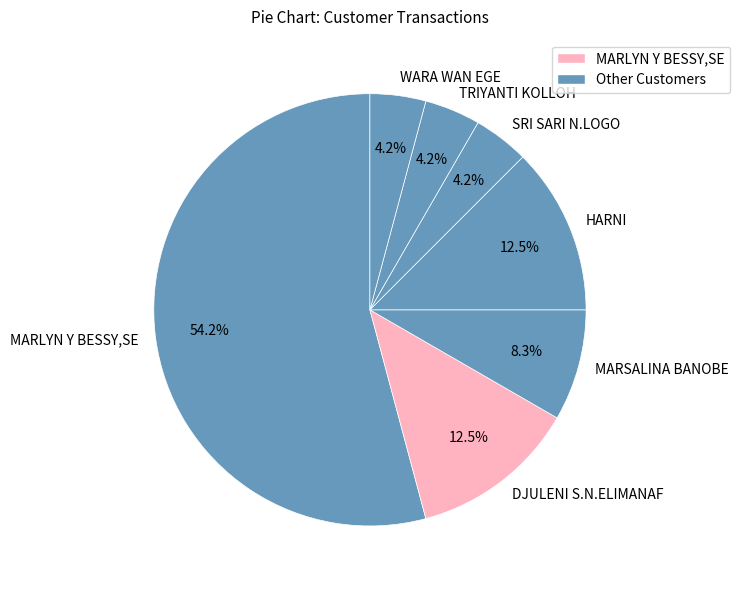

Between SRI SARI N.LOGO and MARLYN Y BESSY,SE, which is larger?

MARLYN Y BESSY,SE